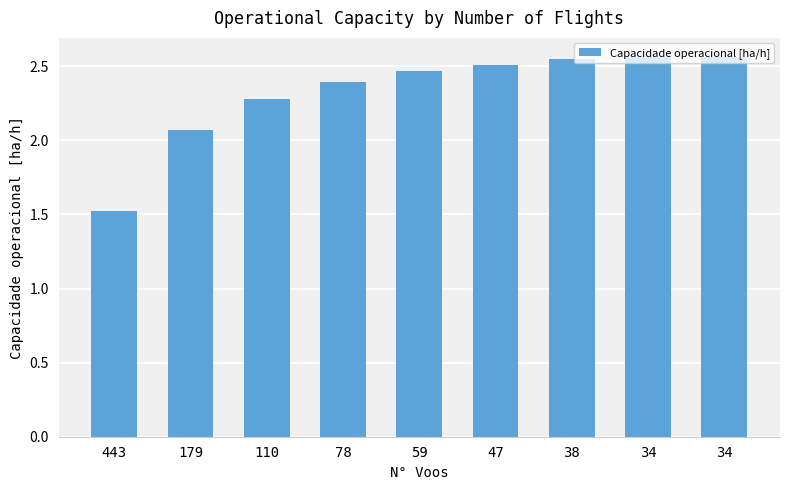

Reading right to left, list all the values displayed in this chart.

34=2.6	34=2.6	38=2.5	47=2.5	59=2.5	78=2.4	110=2.3	179=2.1	443=1.5